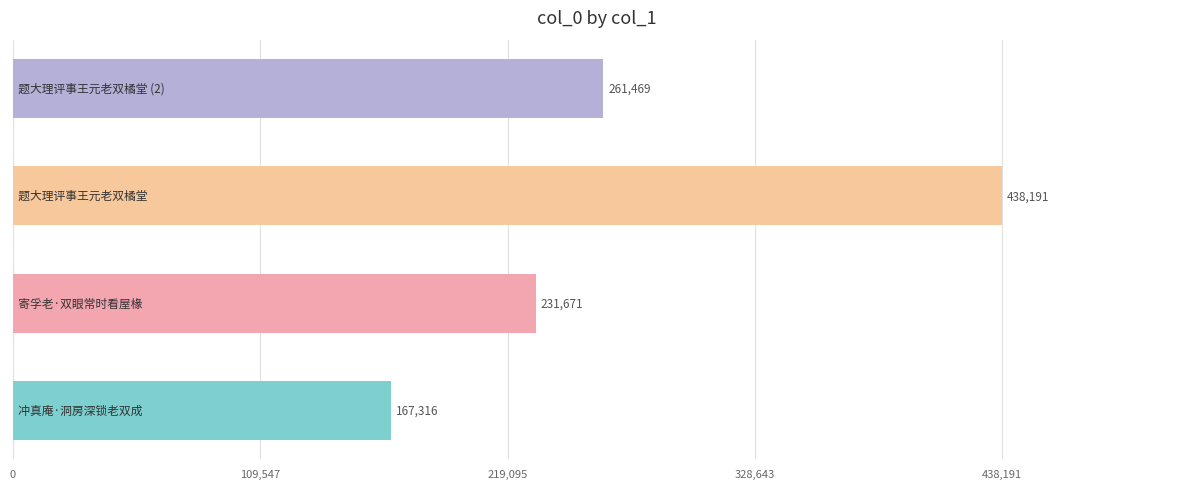

How many series are shown in this chart?

1